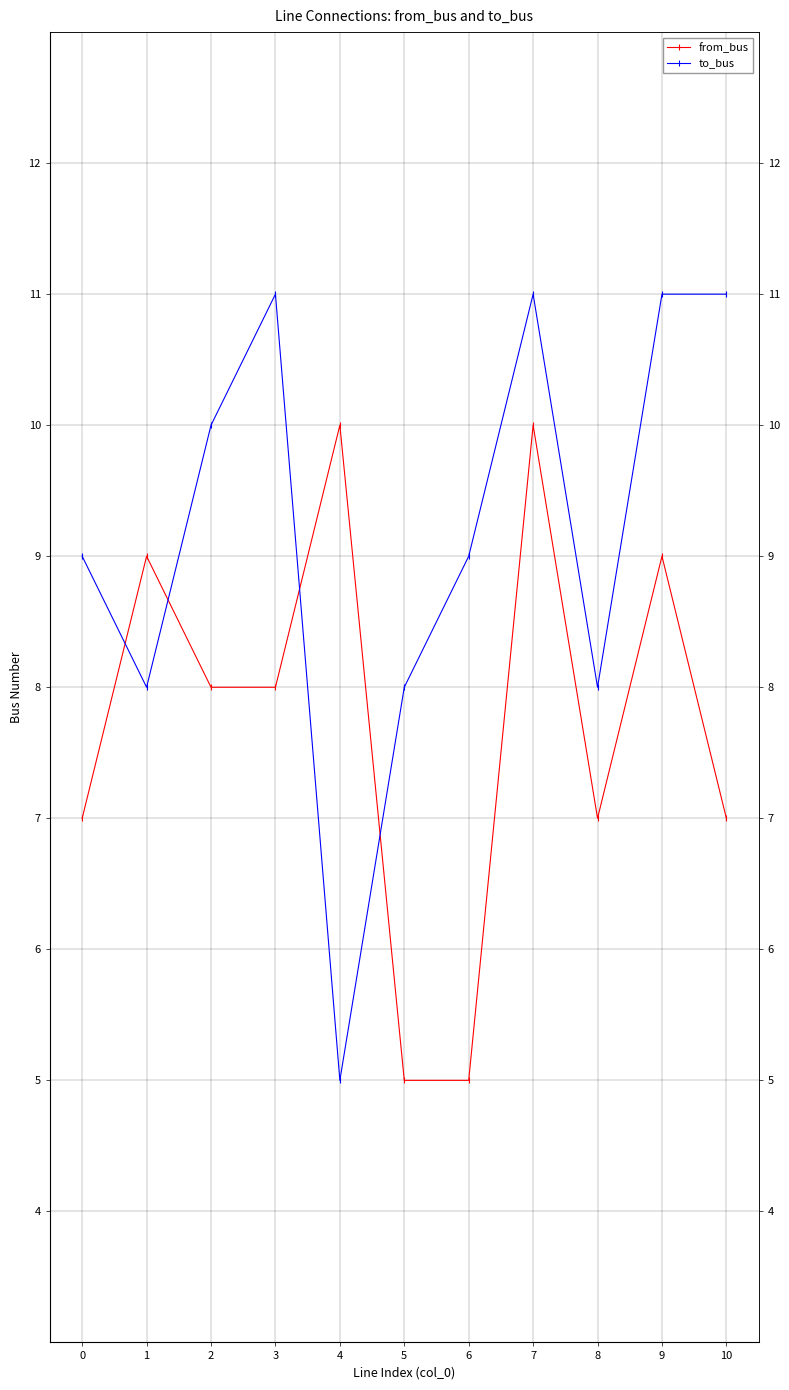

The from_bus series shows 5 at 6. True or false?

True